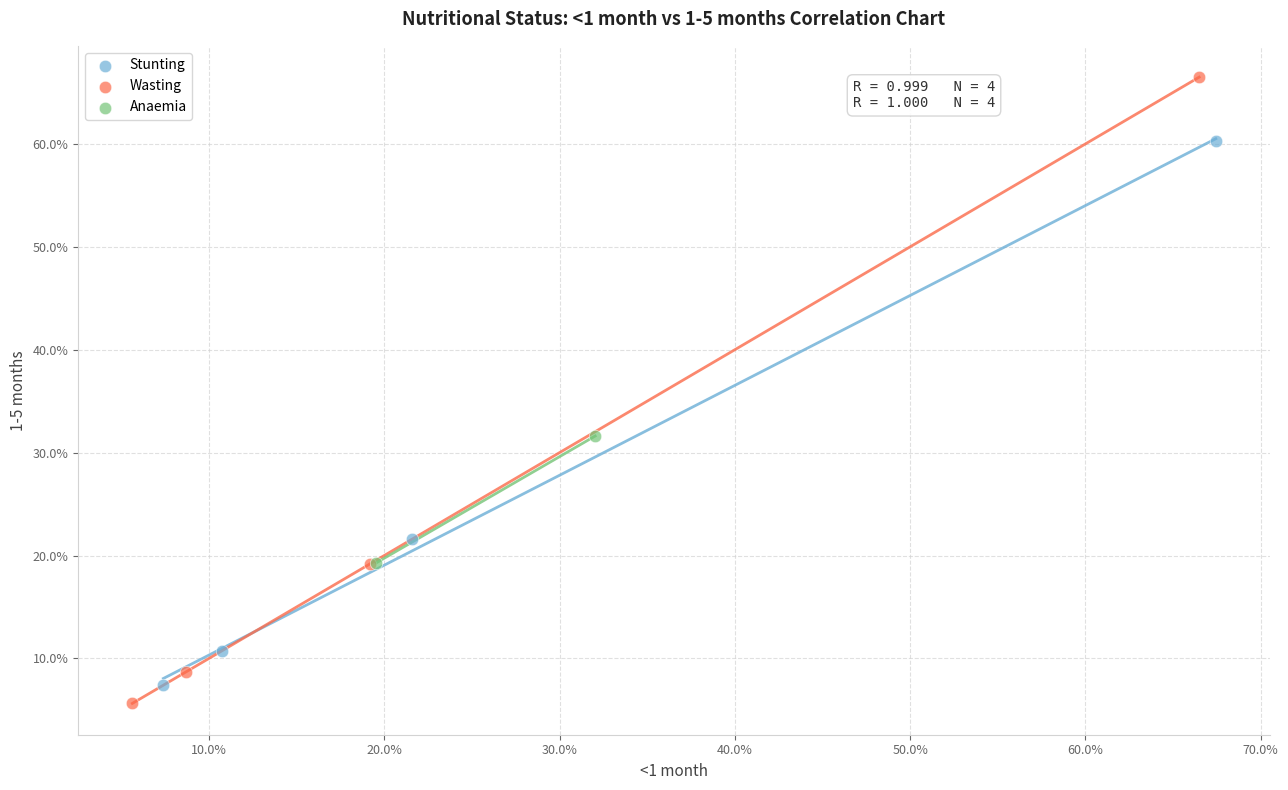

Which series has the largest Y range (max minus min)?

Wasting